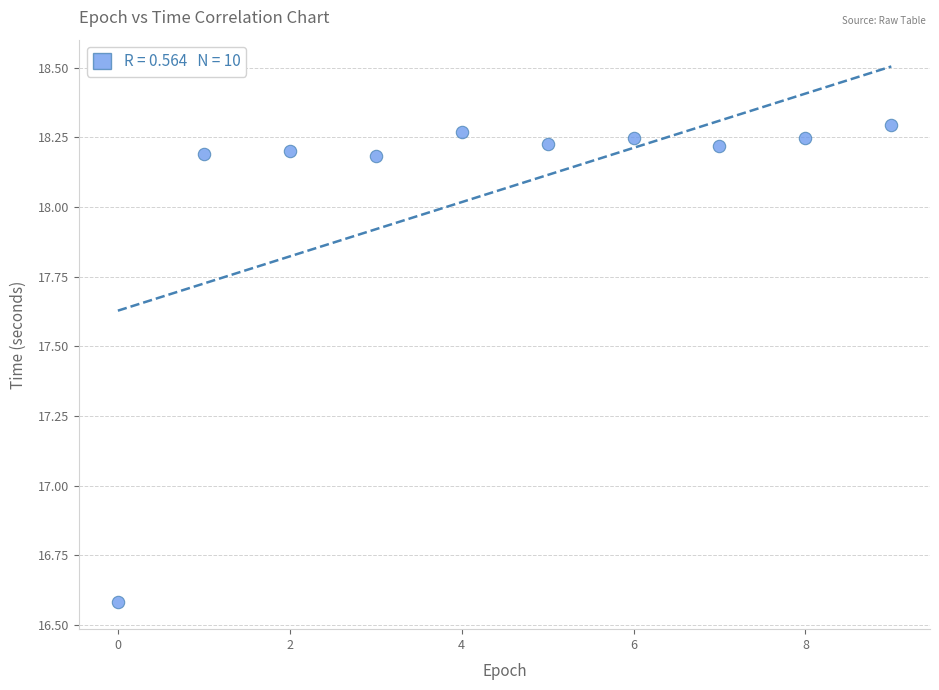

What Y value in the scatter plot is closest to 17?

16.6